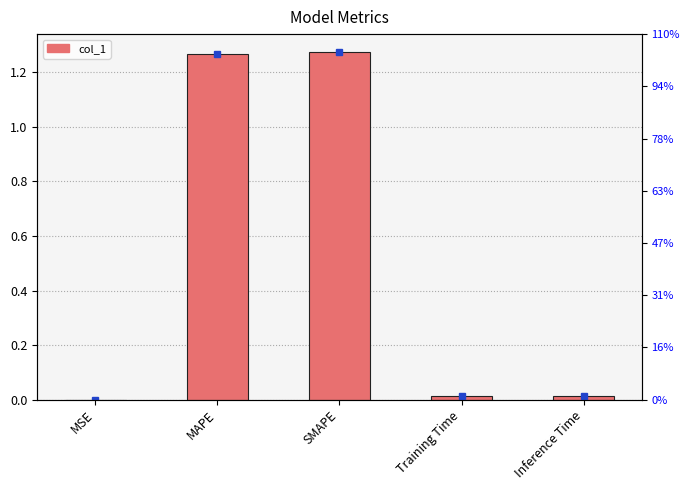

What is the change in value from MAPE to Inference Time?

-1.3